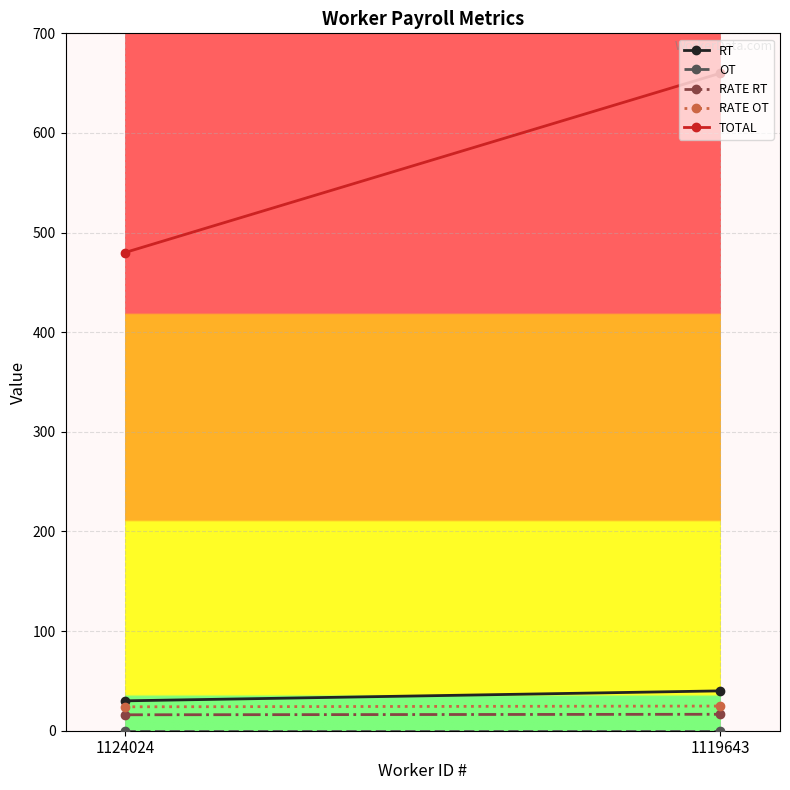

Between 1124024 and 1119643, which is larger?

1119643